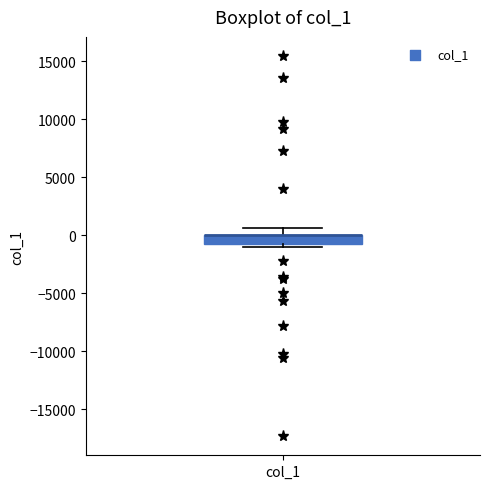

Where is the lower edge of the box for col_1 on the y-axis? The values are not printed on the chart, so give them approximately, as read against the axis.

-500